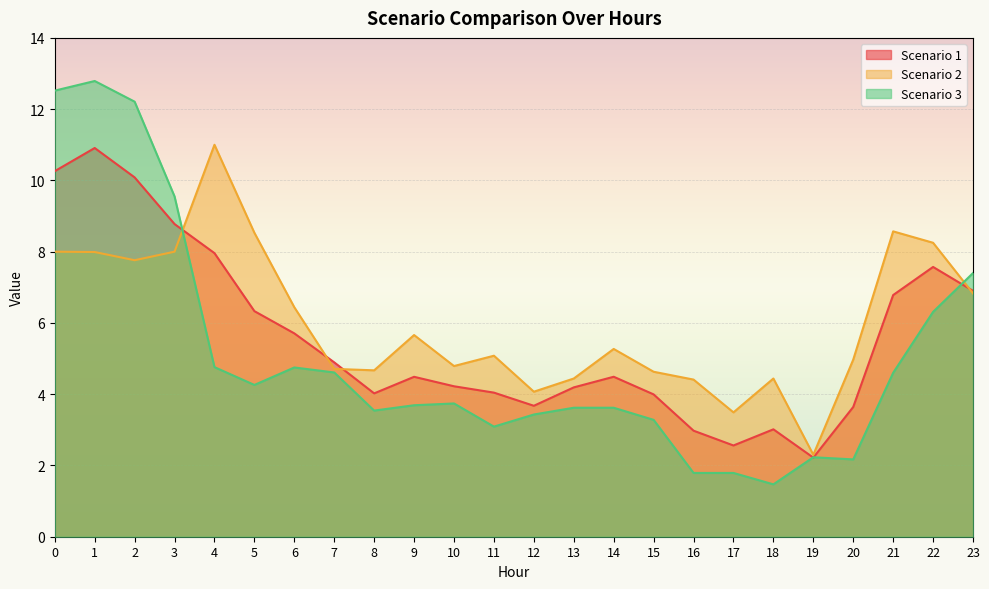

At 17, list the series in order from smallest to largest.

Scenario 3, Scenario 1, Scenario 2